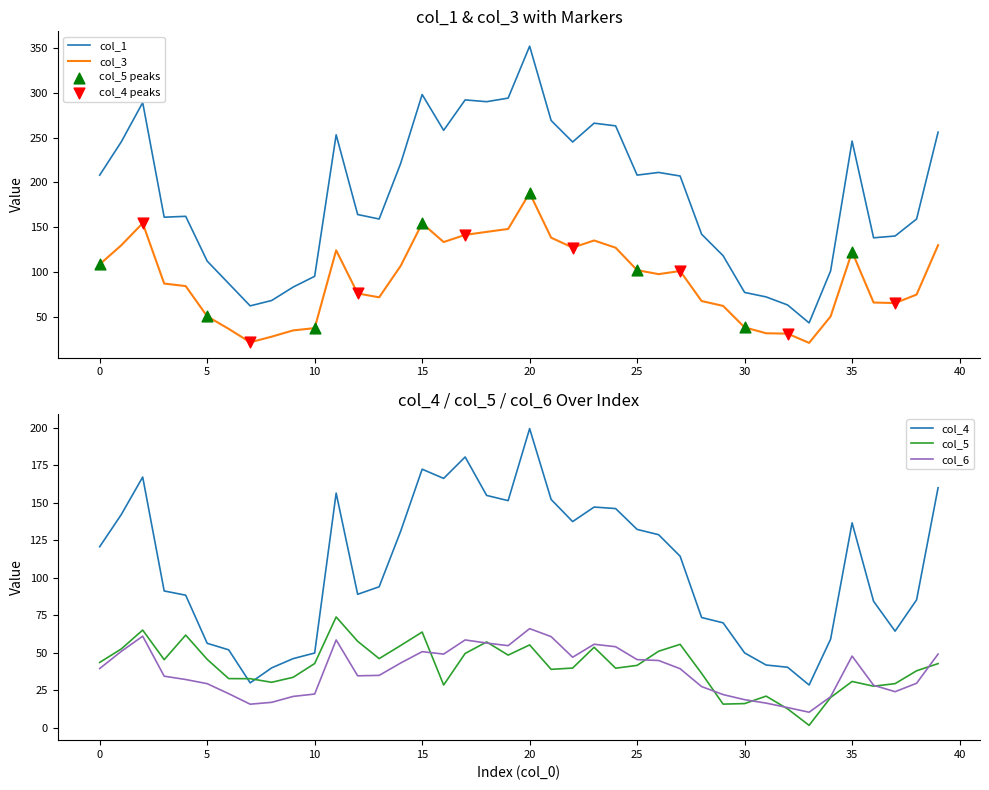

Is the value of col_5 at 26 greater than the value of col_4 at 9?

Yes